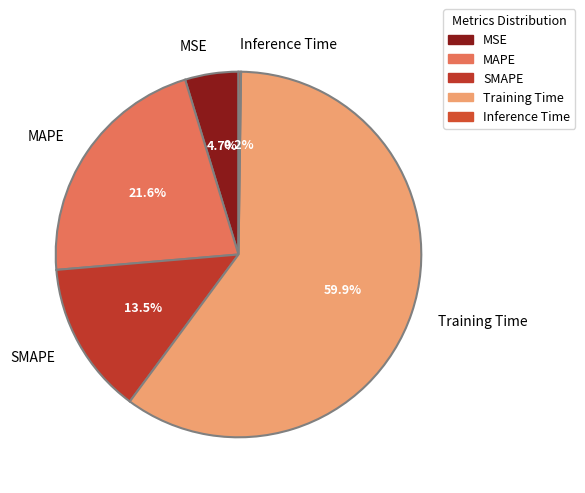

What is the largest slice in the pie chart?

Training Time